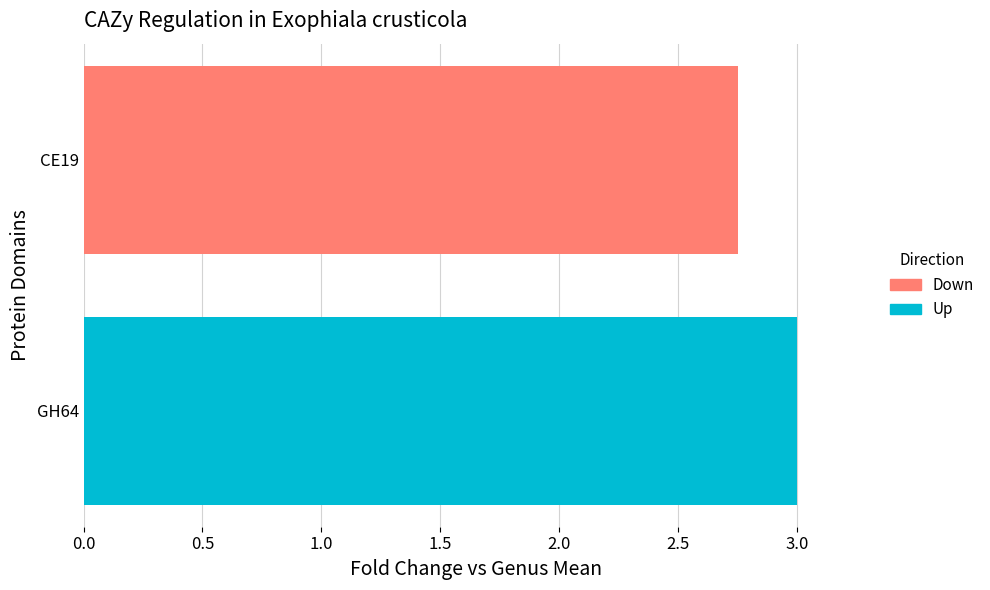

Does the chart contain stacked bars?

No